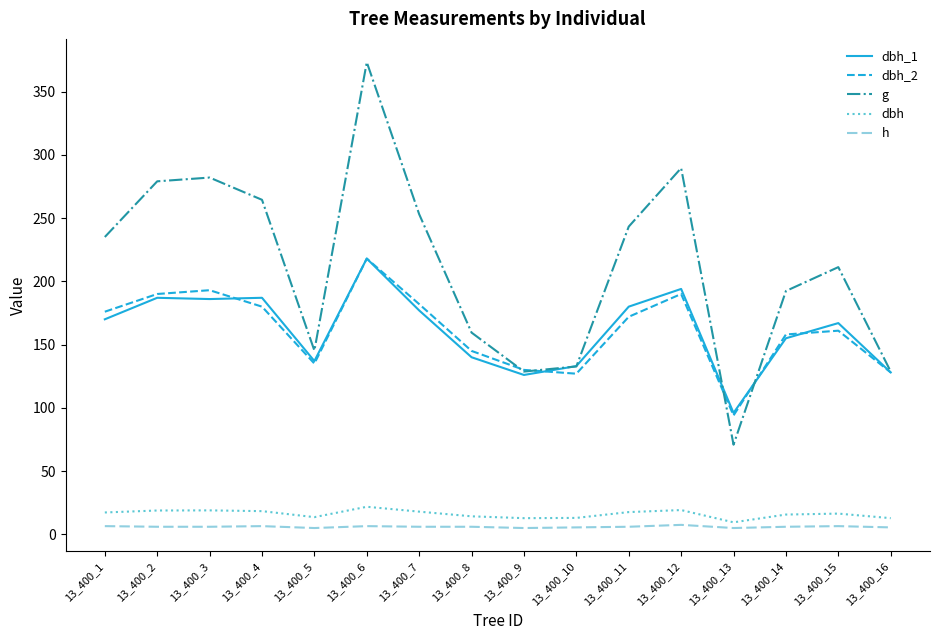

What are all the series names shown in the legend?

dbh_1, dbh_2, g, dbh, h